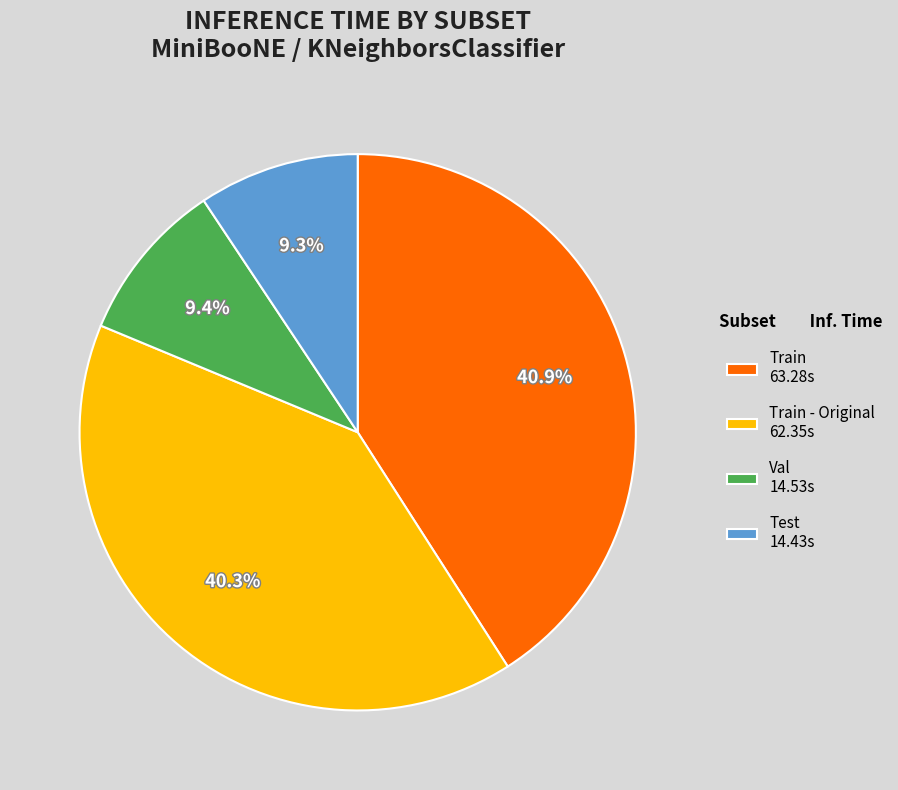

Which category has the biggest portion of the pie?

Train 63.28s